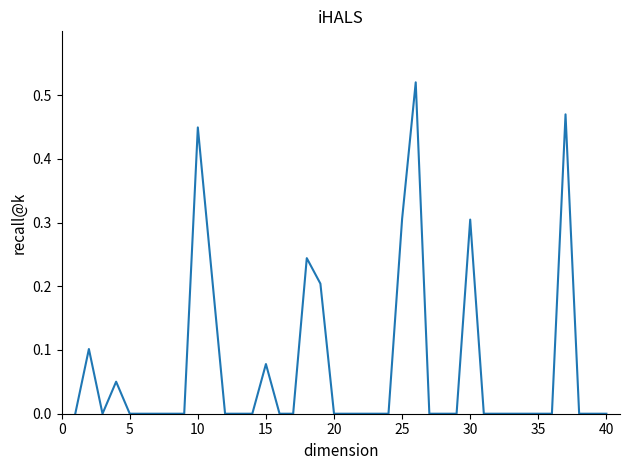

True or false: there are more than 2 points higher than both neighbors.

True